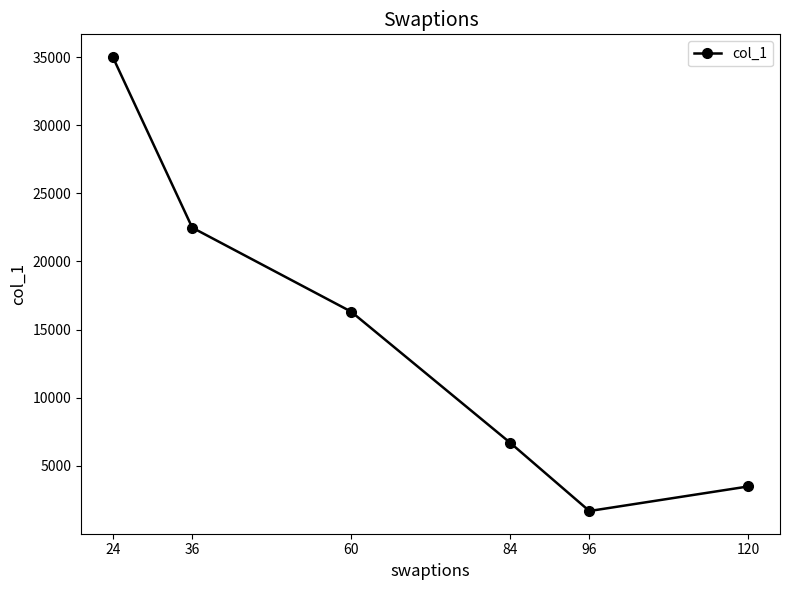

What is the difference between the maximum and minimum values?

33325.3